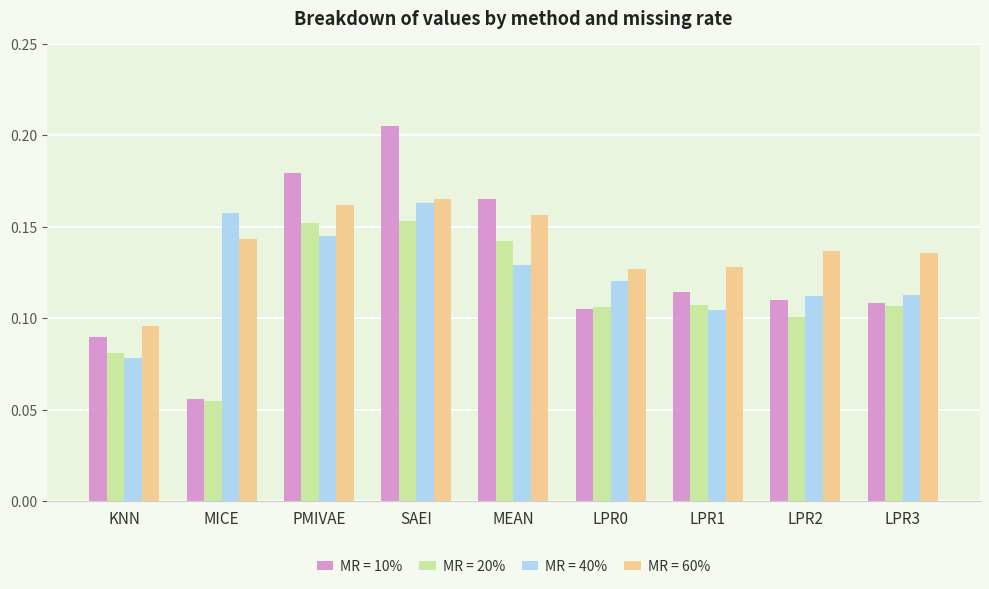

Is the value of MR = 40% at MICE greater than the value of MR = 20% at KNN?

Yes